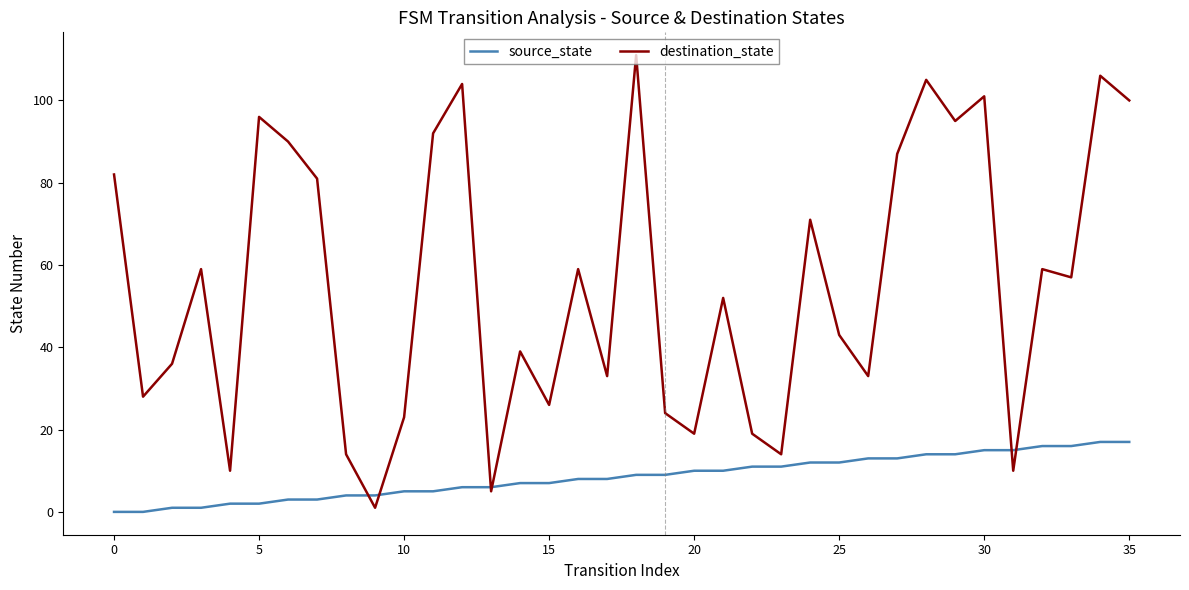

List the series in order of their overall mean, lowest first.

source_state, destination_state